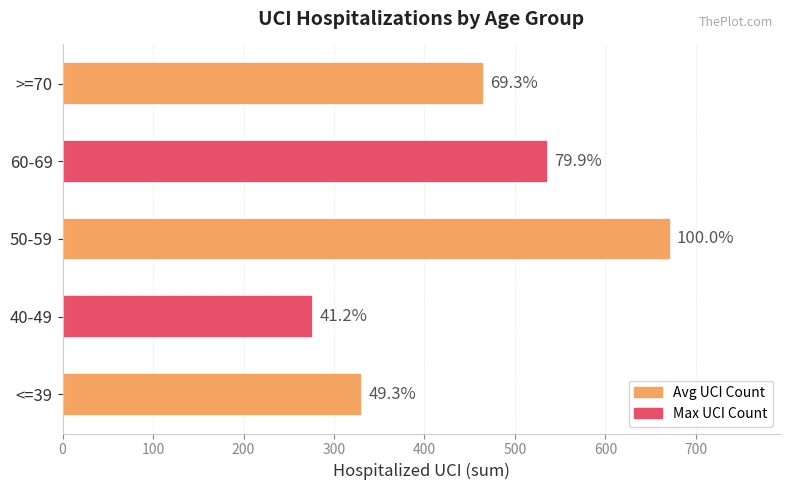

What is the minimum value shown in the chart?

277